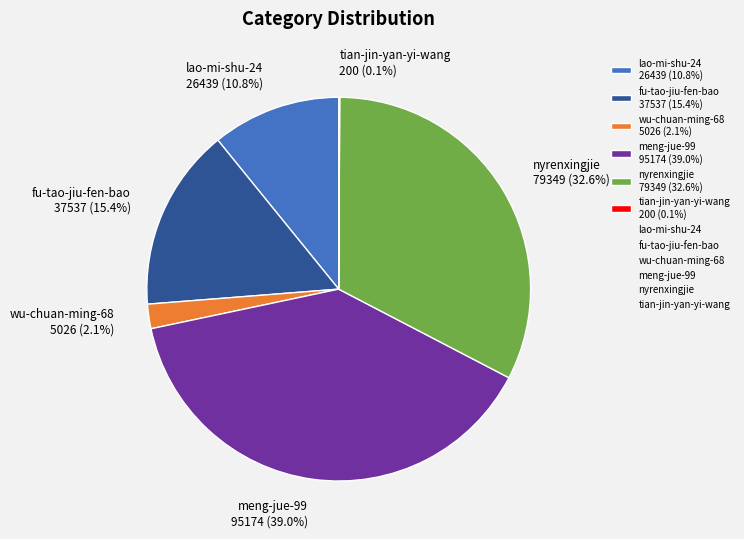

Is there any slice that represents more than half of the pie?

No